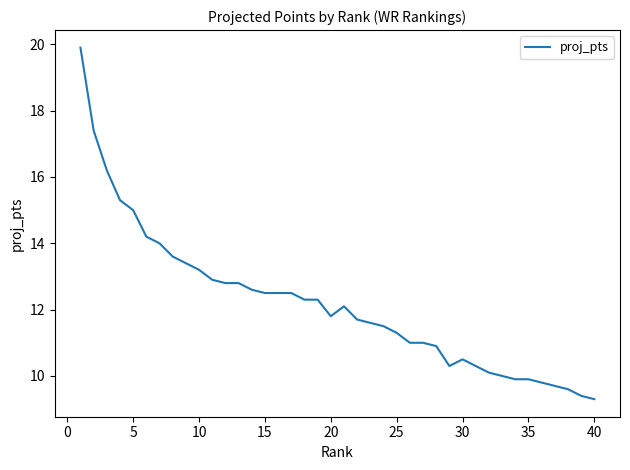

What is the difference between the maximum and minimum values?

10.6